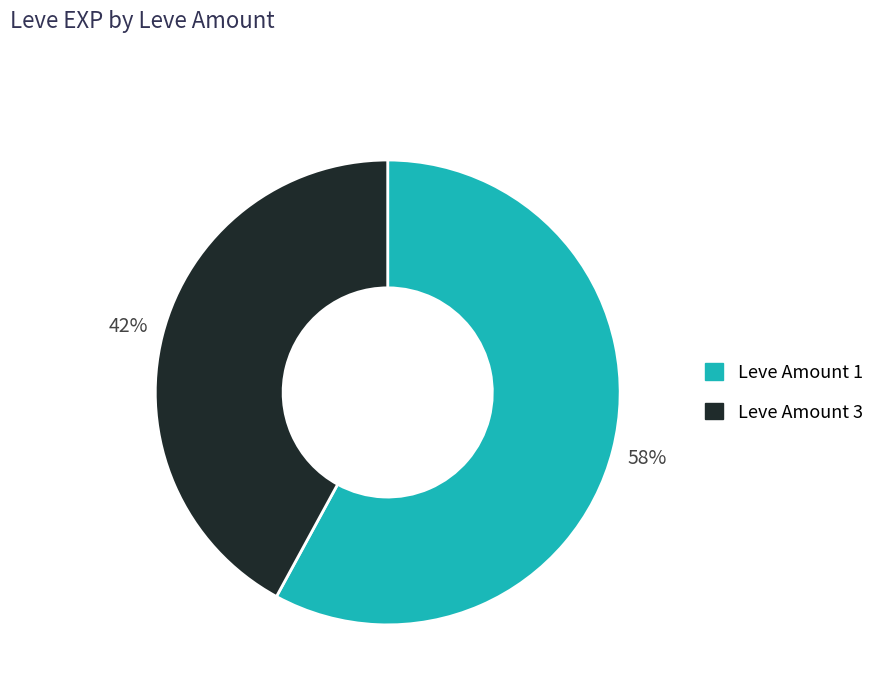

To the nearest percent, what is the average slice percentage?

50%